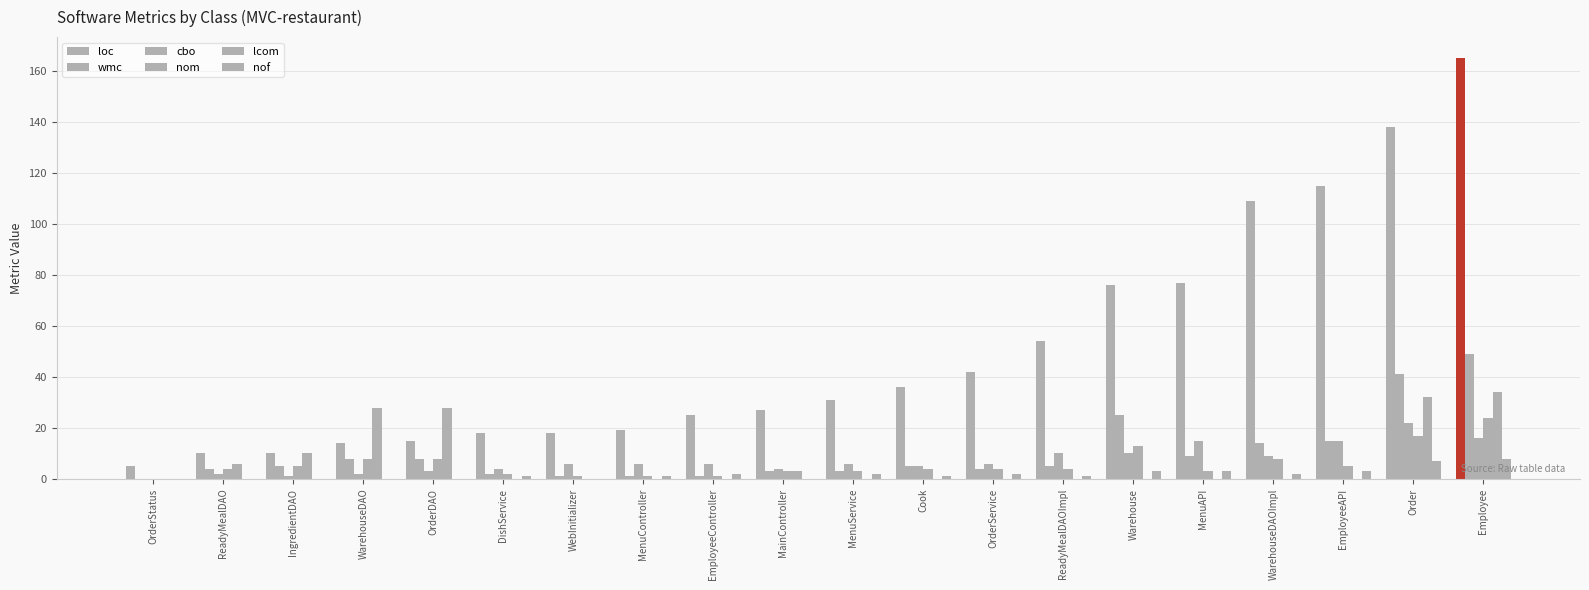

What is the maximum value for loc?

165